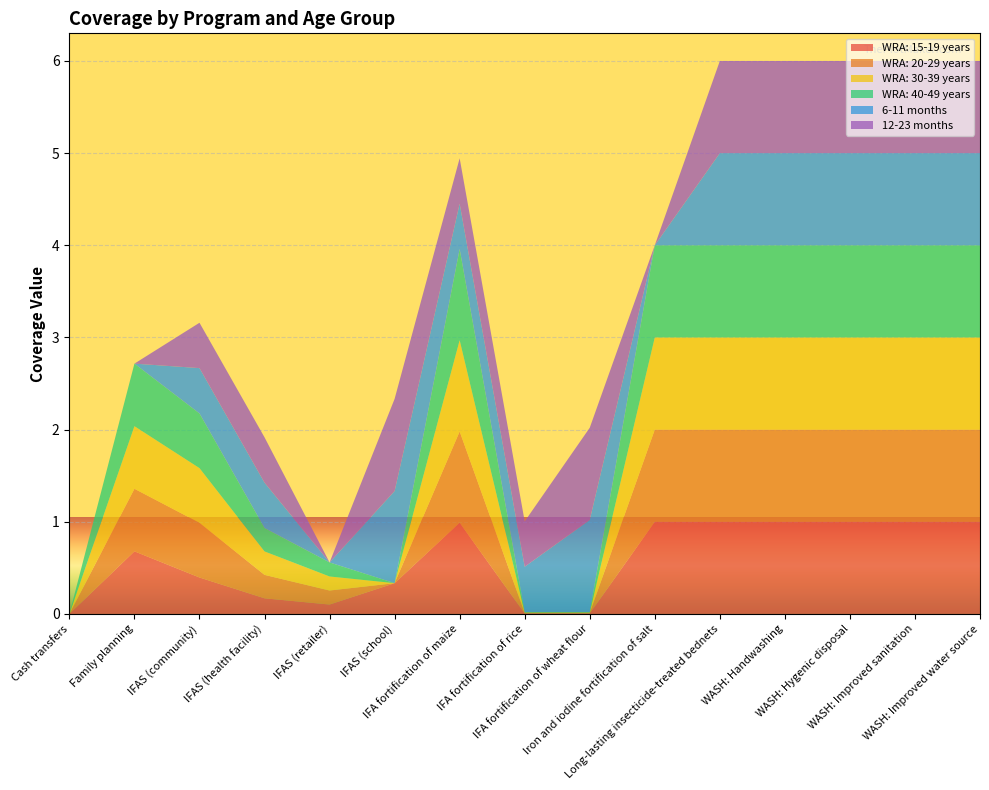

Reading left to right, list all the values displayed in this chart.

WRA: 15-19 years: Cash transfers=0.0	Family planning=0.7	IFAS (community)=0.4	IFAS (health facility)=0.2	IFAS (retailer)=0.1	IFAS (school)=0.3	IFA fortification of maize=1.0	IFA fortification of rice=0.0	IFA fortification of wheat flour=0.0	Iron and iodine fortification of salt=1.0	Long-lasting insecticide-treated bednets=1.0	WASH: Handwashing=1.0	WASH: Hygenic disposal=1.0	WASH: Improved sanitation=1.0	WASH: Improved water source=1.0
WRA: 20-29 years: Cash transfers=0.0	Family planning=0.7	IFAS (community)=0.6	IFAS (health facility)=0.3	IFAS (retailer)=0.2	IFAS (school)=0.0	IFA fortification of maize=1.0	IFA fortification of rice=0.0	IFA fortification of wheat flour=0.0	Iron and iodine fortification of salt=1.0	Long-lasting insecticide-treated bednets=1.0	WASH: Handwashing=1.0	WASH: Hygenic disposal=1.0	WASH: Improved sanitation=1.0	WASH: Improved water source=1.0
WRA: 30-39 years: Cash transfers=0.0	Family planning=0.7	IFAS (community)=0.6	IFAS (health facility)=0.3	IFAS (retailer)=0.2	IFAS (school)=0.0	IFA fortification of maize=1.0	IFA fortification of rice=0.0	IFA fortification of wheat flour=0.0	Iron and iodine fortification of salt=1.0	Long-lasting insecticide-treated bednets=1.0	WASH: Handwashing=1.0	WASH: Hygenic disposal=1.0	WASH: Improved sanitation=1.0	WASH: Improved water source=1.0
WRA: 40-49 years: Cash transfers=0.0	Family planning=0.7	IFAS (community)=0.6	IFAS (health facility)=0.3	IFAS (retailer)=0.2	IFAS (school)=0.0	IFA fortification of maize=1.0	IFA fortification of rice=0.0	IFA fortification of wheat flour=0.0	Iron and iodine fortification of salt=1.0	Long-lasting insecticide-treated bednets=1.0	WASH: Handwashing=1.0	WASH: Hygenic disposal=1.0	WASH: Improved sanitation=1.0	WASH: Improved water source=1.0
6-11 months: Cash transfers=0.0	Family planning=0.0	IFAS (community)=0.5	IFAS (health facility)=0.5	IFAS (retailer)=0.0	IFAS (school)=1.0	IFA fortification of maize=0.5	IFA fortification of rice=0.5	IFA fortification of wheat flour=1.0	Iron and iodine fortification of salt=0.0	Long-lasting insecticide-treated bednets=1.0	WASH: Handwashing=1.0	WASH: Hygenic disposal=1.0	WASH: Improved sanitation=1.0	WASH: Improved water source=1.0
12-23 months: Cash transfers=0.0	Family planning=0.0	IFAS (community)=0.5	IFAS (health facility)=0.5	IFAS (retailer)=0.0	IFAS (school)=1.0	IFA fortification of maize=0.5	IFA fortification of rice=0.5	IFA fortification of wheat flour=1.0	Iron and iodine fortification of salt=0.0	Long-lasting insecticide-treated bednets=1.0	WASH: Handwashing=1.0	WASH: Hygenic disposal=1.0	WASH: Improved sanitation=1.0	WASH: Improved water source=1.0